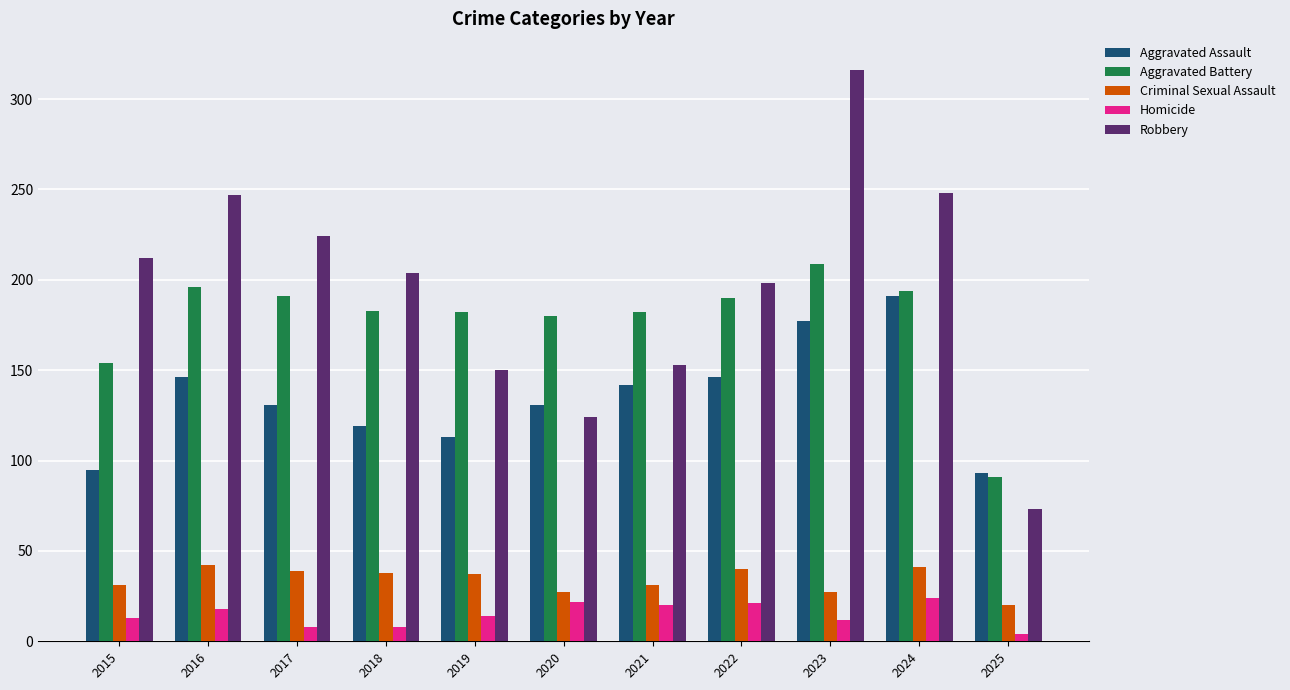

What is the maximum value shown in the chart?

316